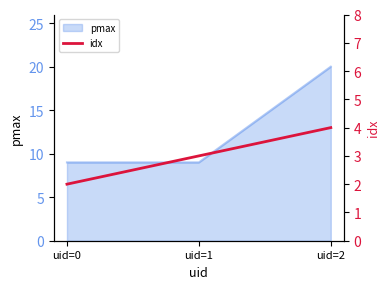

Rank the categories by value from lowest to highest.

uid=0, uid=1, uid=2